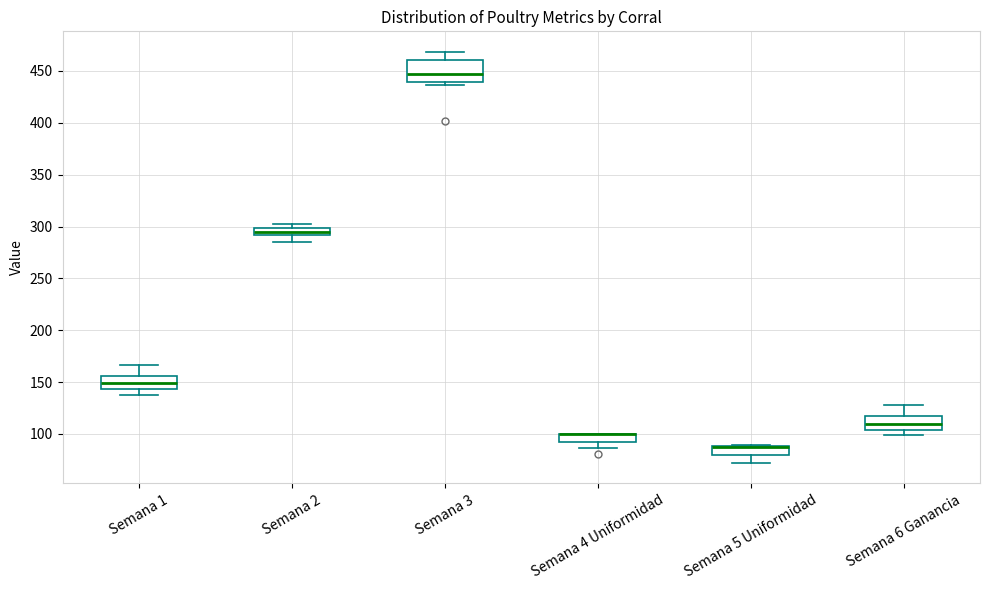

Where does the median line of the box for Semana 2 sit on the y-axis? The values are not printed on the chart, so give them approximately, as read against the axis.

295